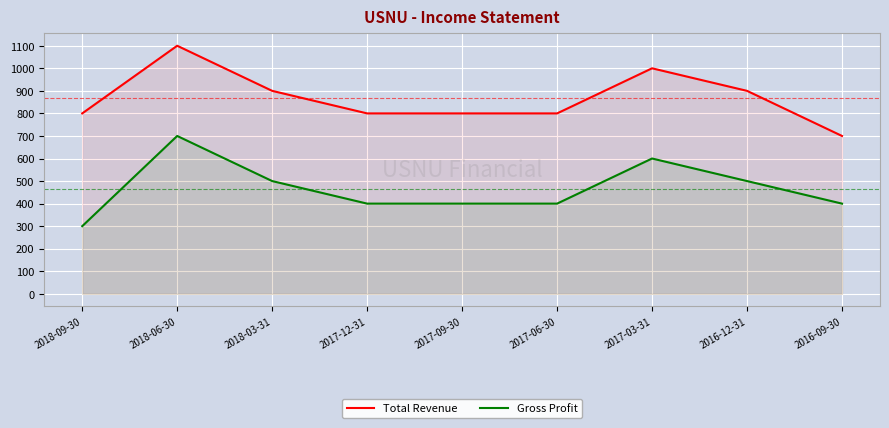

Reading right to left, list all the values displayed in this chart.

Total Revenue: 700	900	1000	800	800	800	900	1100	800
Gross Profit: 400	500	600	400	400	400	500	700	300